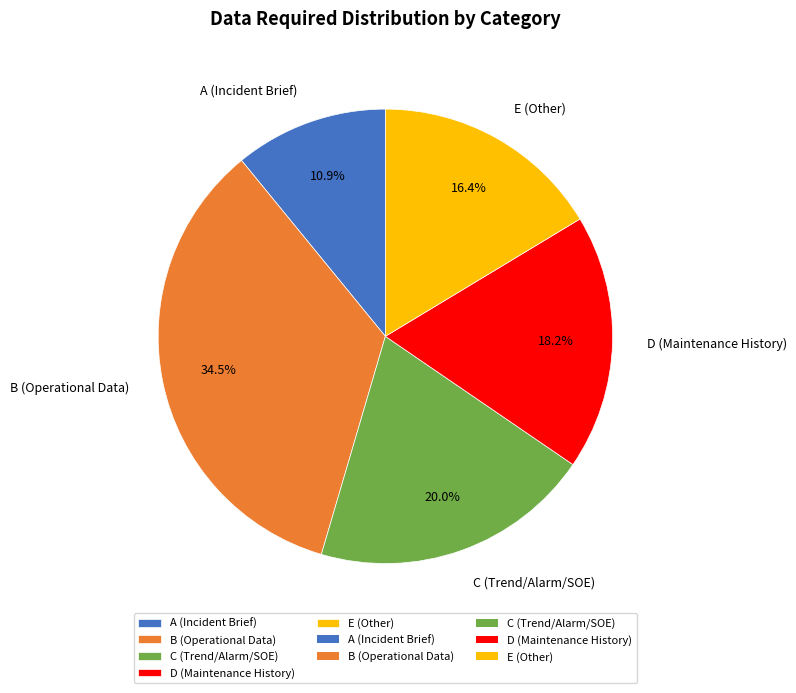

What percentage is NOT represented by D (Maintenance History)?

81.8%